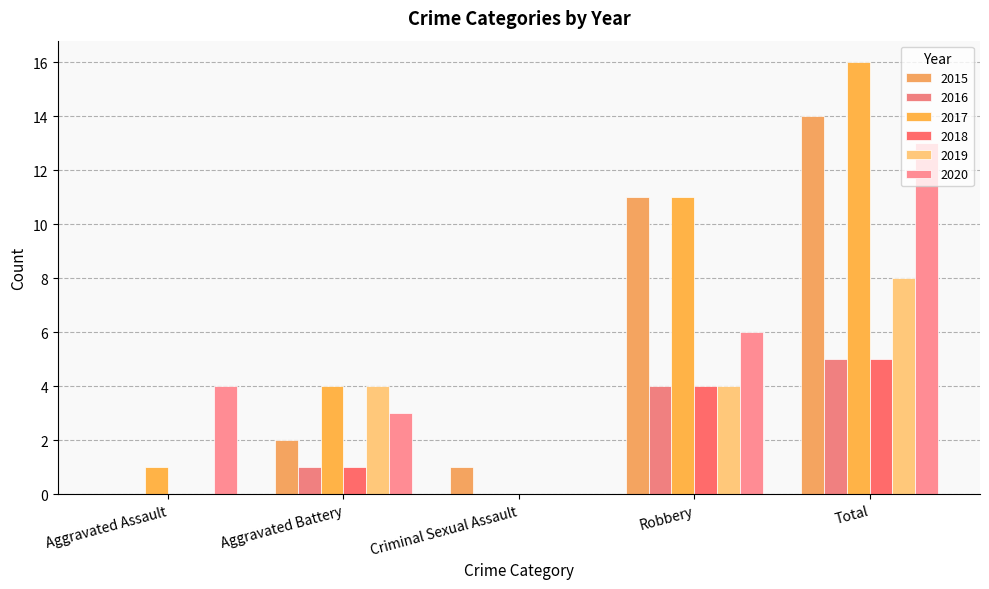

What position from the right is Aggravated Assault?

5